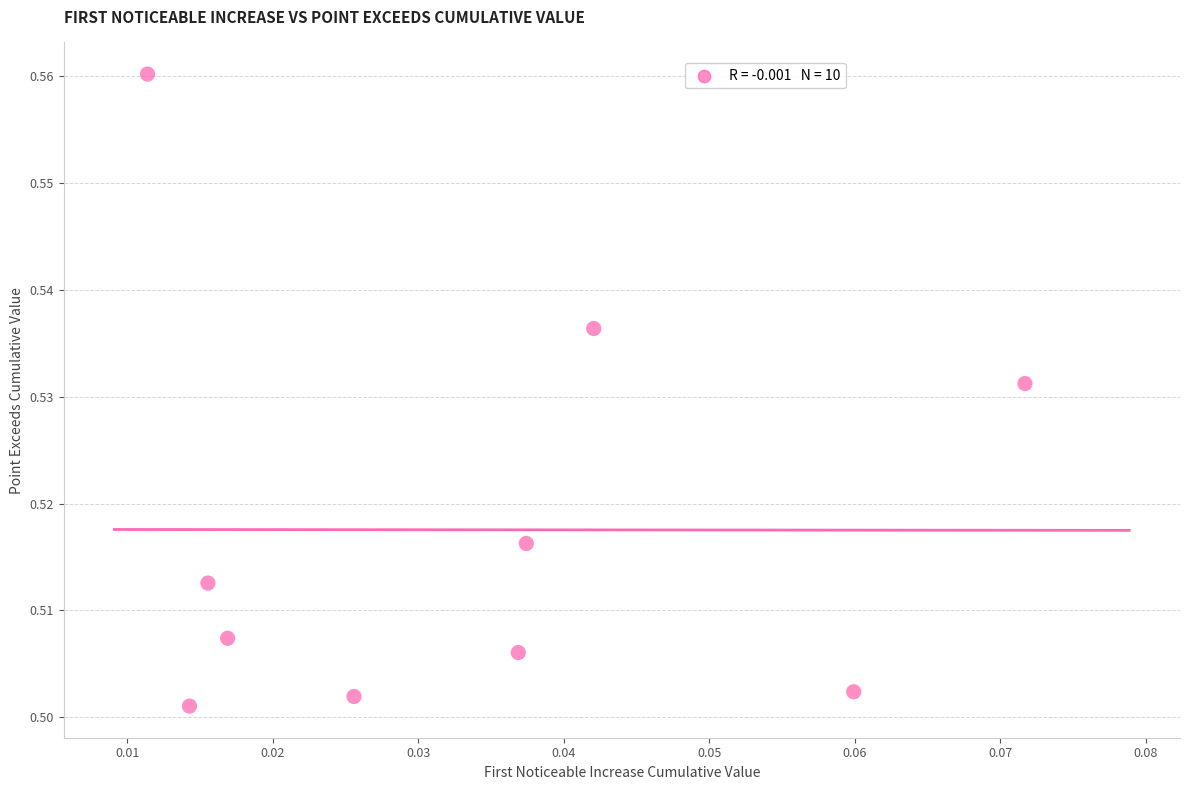

How many points are shown in the scatter plot?

10